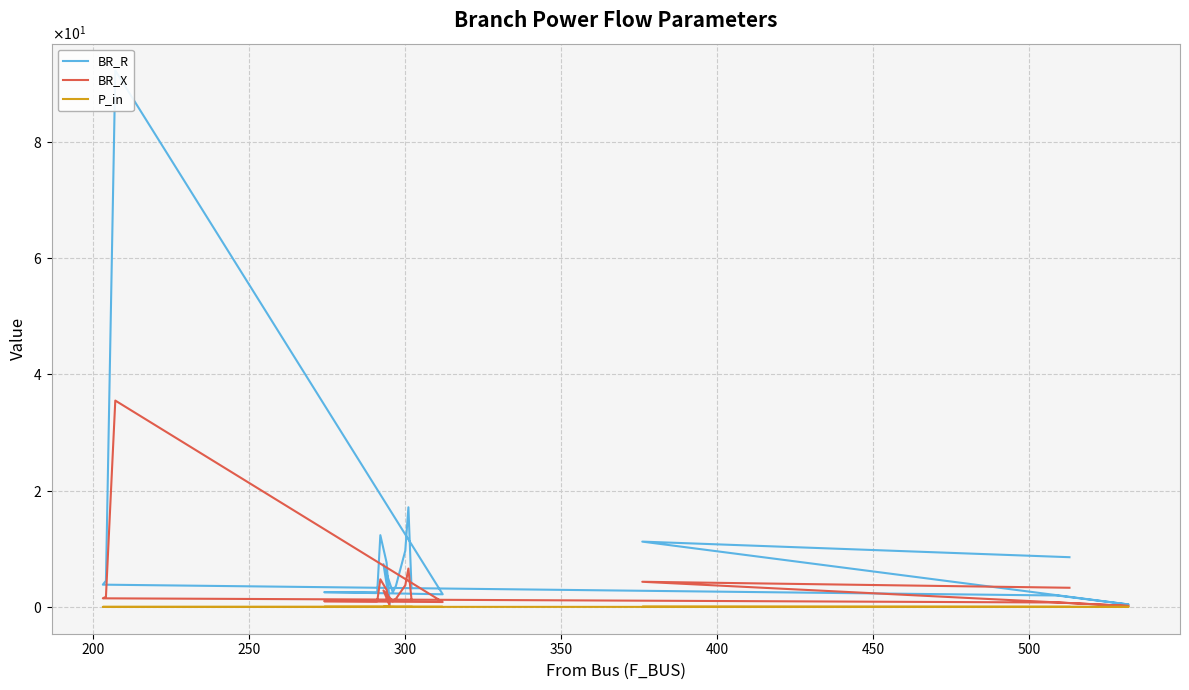

True or false: P_in and BR_R cross at least once.

False